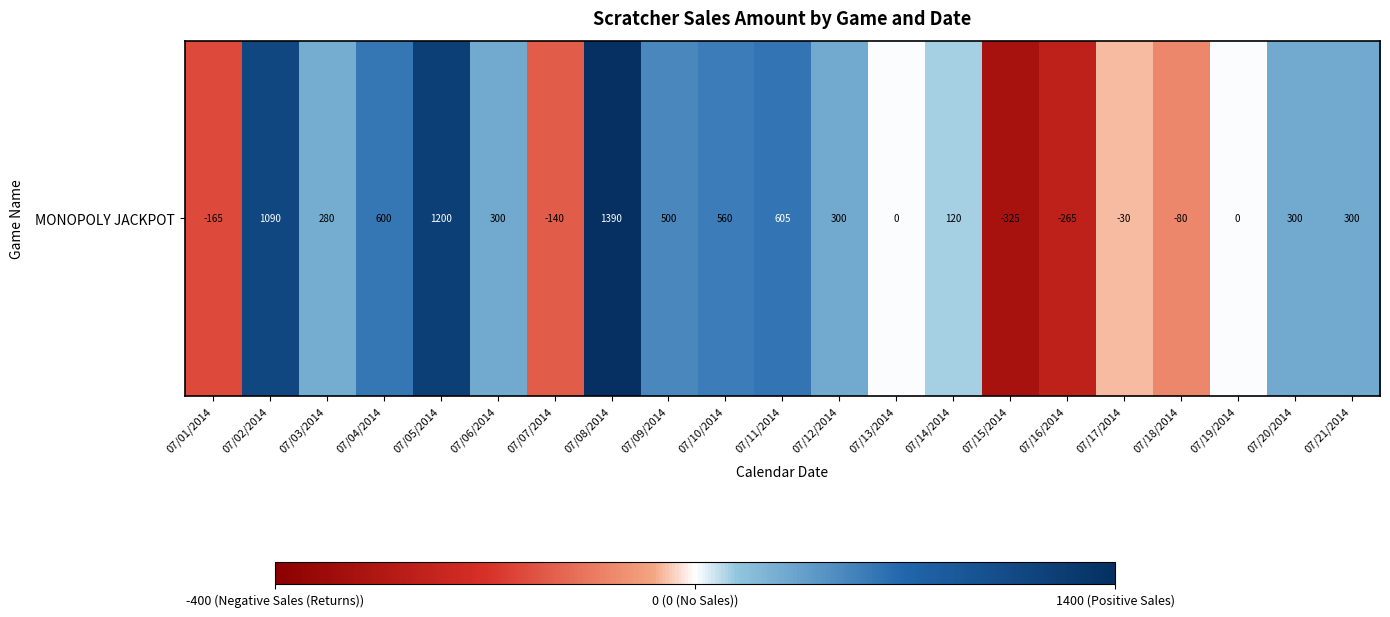

List the labels in order of value, largest first.

07/08/2014, 07/05/2014, 07/02/2014, 07/11/2014, 07/04/2014, 07/10/2014, 07/09/2014, 07/06/2014, 07/12/2014, 07/20/2014, 07/21/2014, 07/03/2014, 07/14/2014, 07/13/2014, 07/19/2014, 07/17/2014, 07/18/2014, 07/07/2014, 07/01/2014, 07/16/2014, 07/15/2014